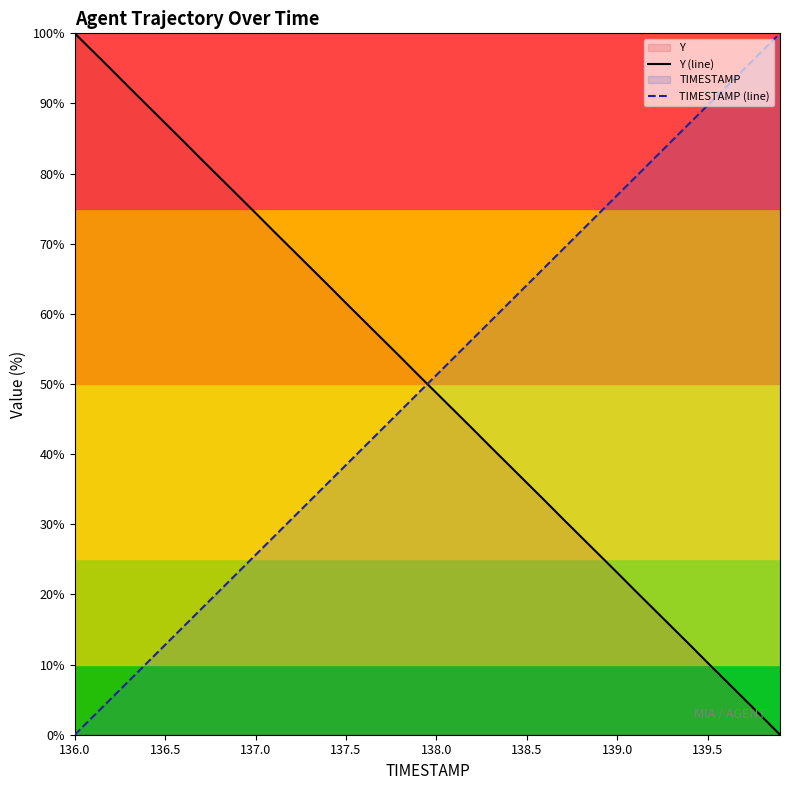

Reading left to right, list all the values displayed in this chart.

Y (line): 100.0	97.4	94.9	92.3	89.7	87.2	84.6	82.0	79.5	76.9	74.4	71.8	69.2	66.7	64.1	61.5	59.0	56.4	53.9	51.3	48.7	46.2	43.6	41.0	38.5	35.9	33.4	30.8	28.2	25.7	23.1	20.5	18.0	15.4	12.8	10.3	7.7	5.1	2.6	0.0
TIMESTAMP (line): 0.0	2.6	5.1	7.7	10.3	12.8	15.4	17.9	20.5	23.1	25.6	28.2	30.8	33.3	35.9	38.5	41.0	43.6	46.2	48.7	51.3	53.8	56.4	59.0	61.5	64.1	66.7	69.2	71.8	74.4	76.9	79.5	82.1	84.6	87.2	89.7	92.3	94.9	97.4	100.0